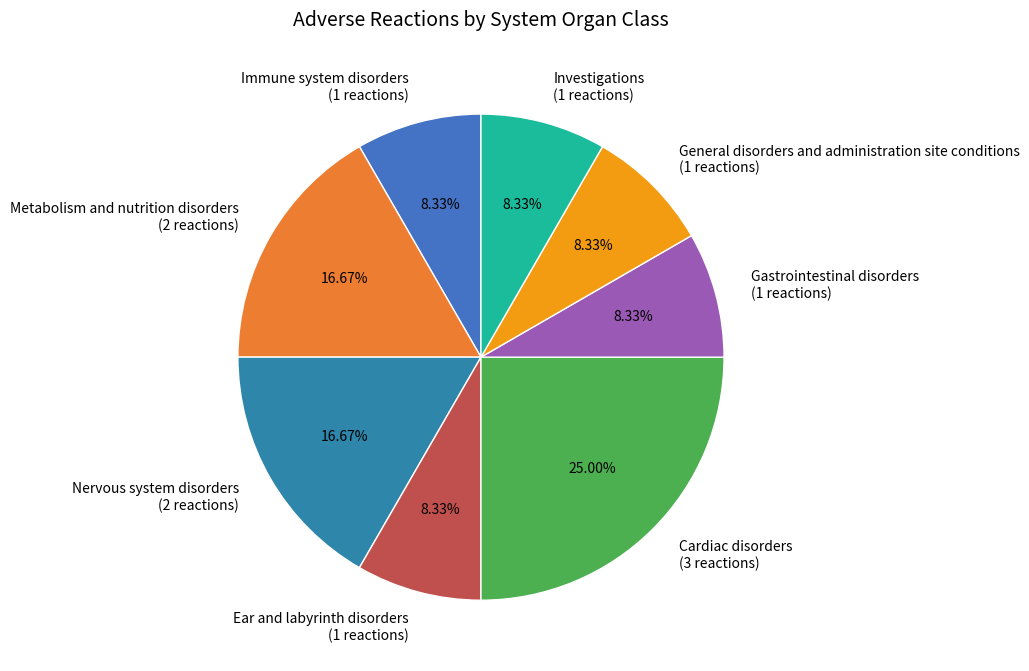

Count the number of slices in the pie.

8